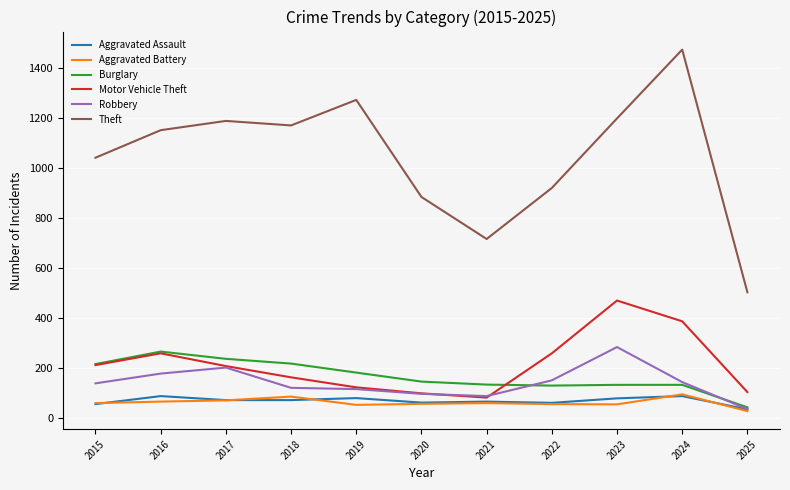

True or false: Burglary has a value of 133 at 2024.

True